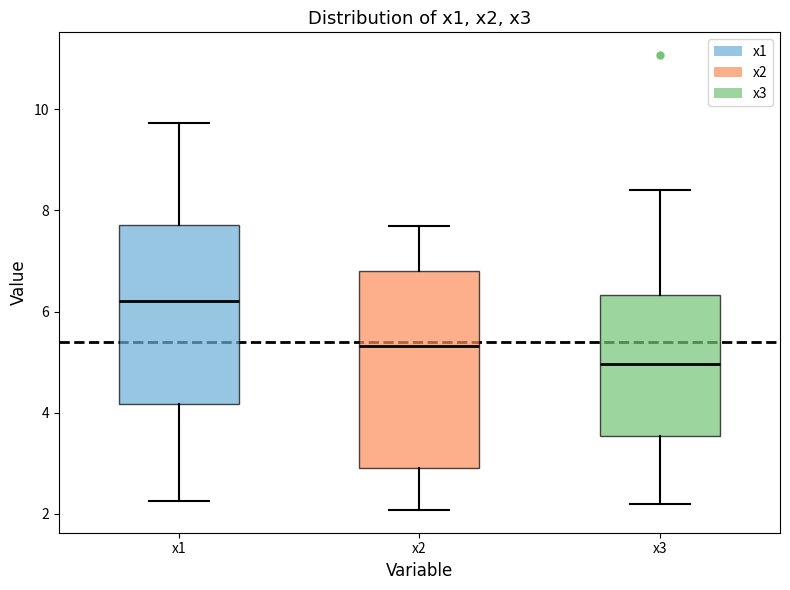

Which box is the tallest, from its lower edge to its upper edge?

x2